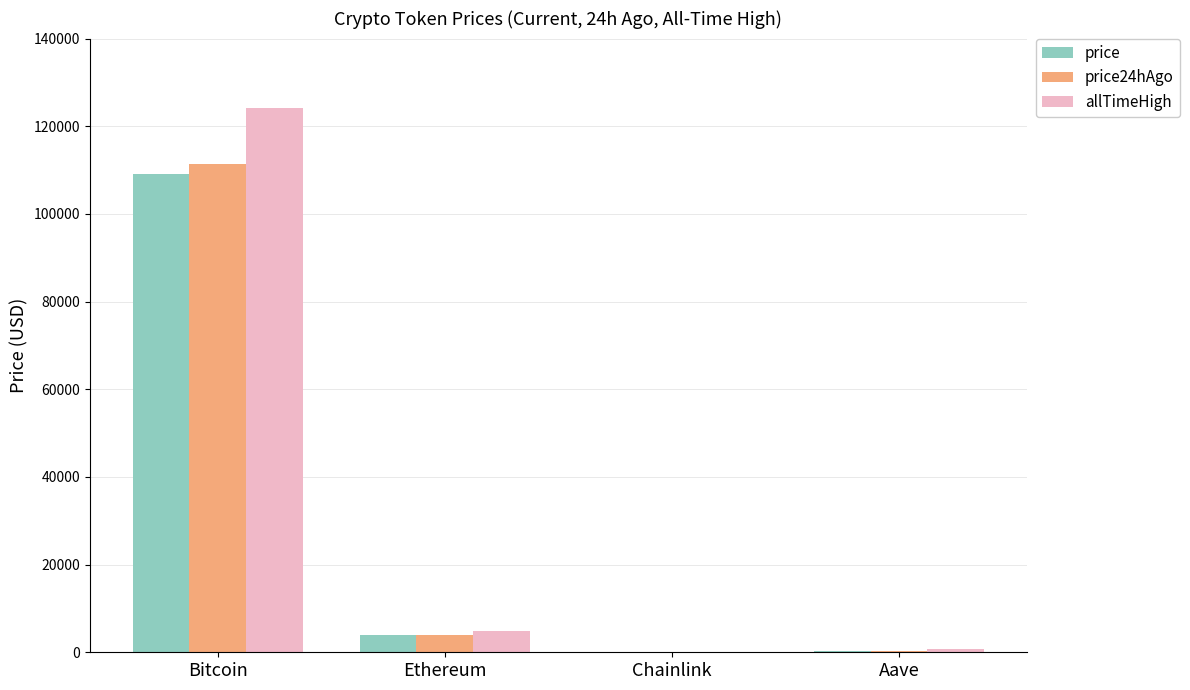

At which label does allTimeHigh reach its peak?

Bitcoin